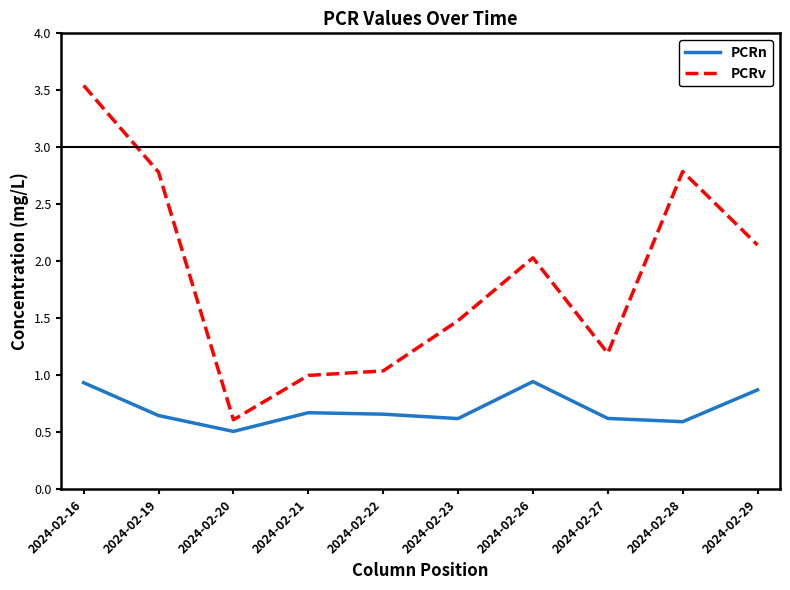

At which category is the sum across all series the highest?

2024-02-16